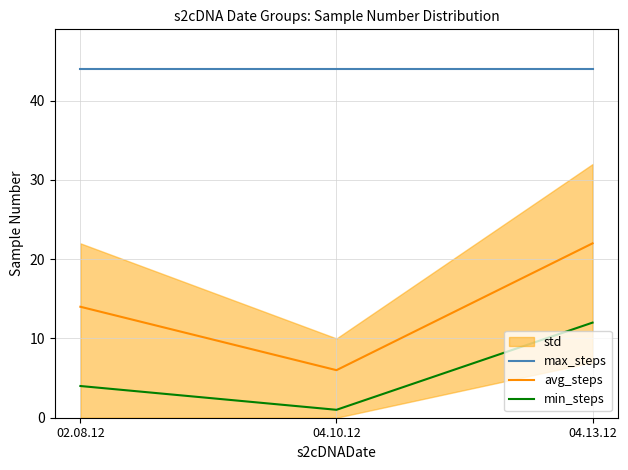

At 04.10.12, list the series in order from smallest to largest.

min_steps, avg_steps, max_steps